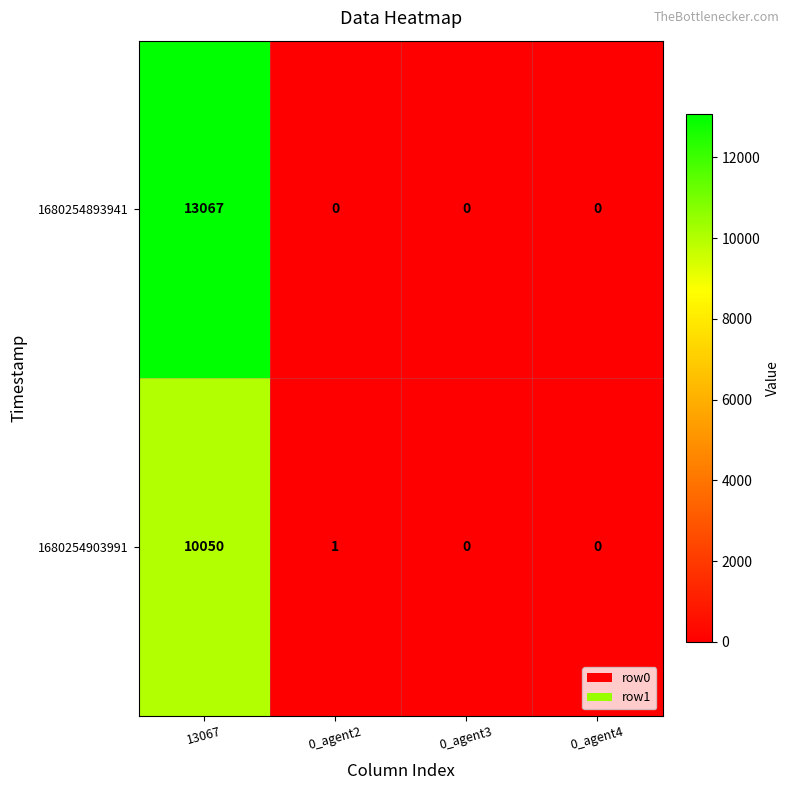

Where does the 1680254903991 series first go above 1?

13067